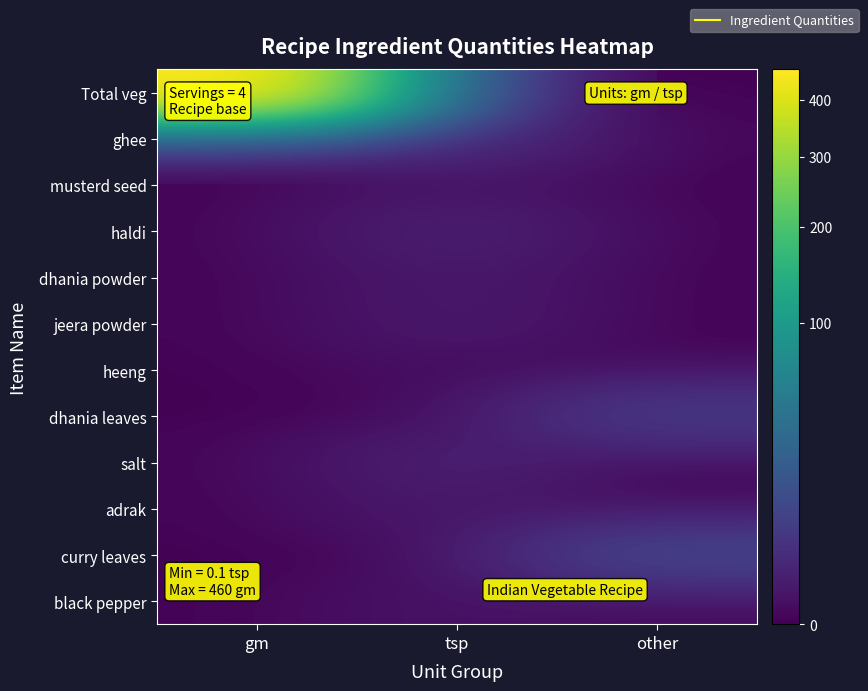

Count the number of data series in this chart.

12